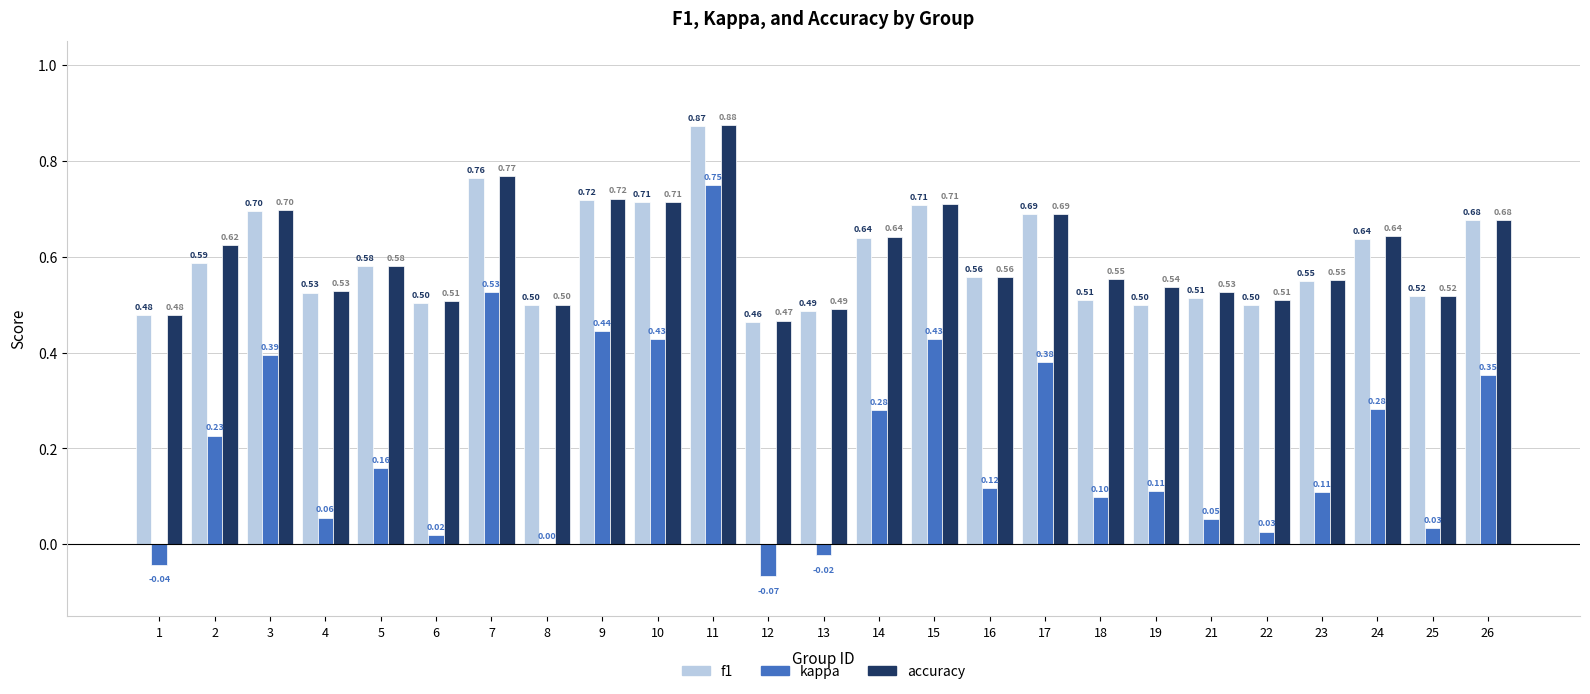

What is the sum of the f1 values at 22 and 10?

1.2